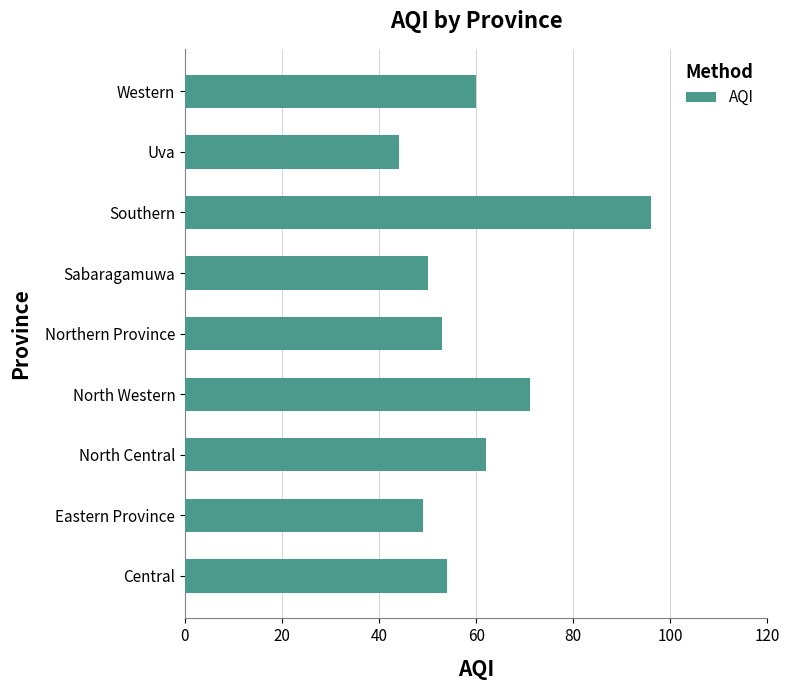

What is the maximum value shown in the chart?

96